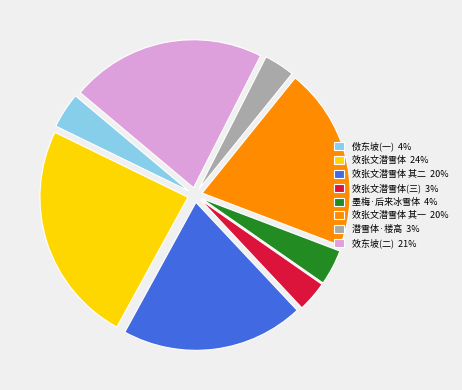

Does any single category account for the majority?

No